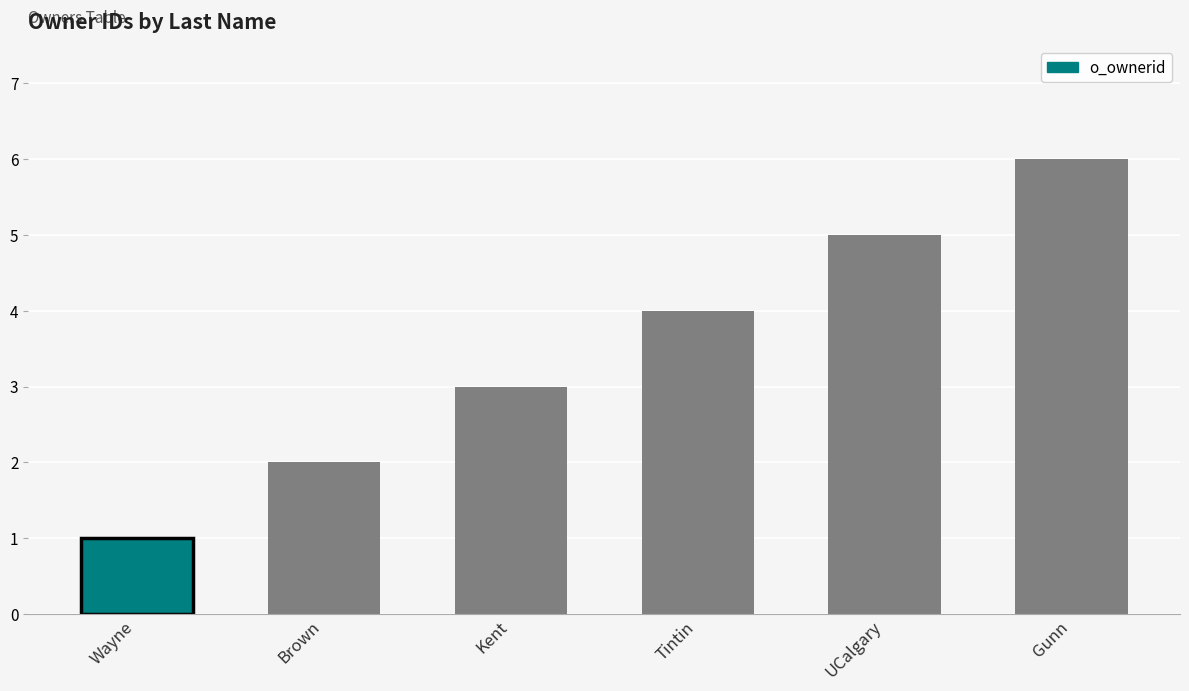

Read the value at Gunn.

6